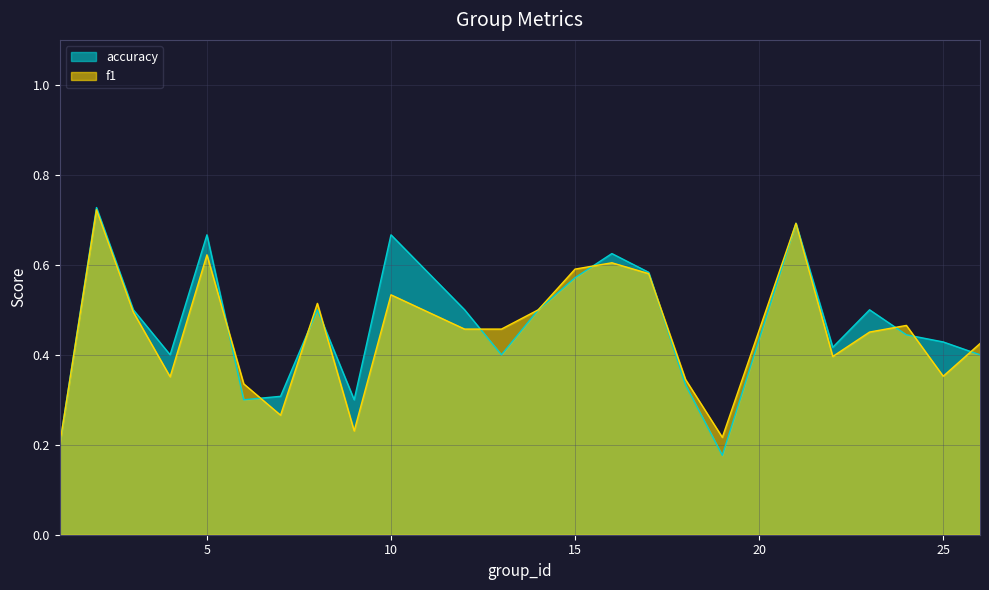

List the labels in order of f1 value, smallest first.

1, 19, 9, 7, 6, 18, 4, 25, 22, 26, 23, 12, 13, 24, 3, 14, 8, 10, 17, 15, 16, 5, 21, 2